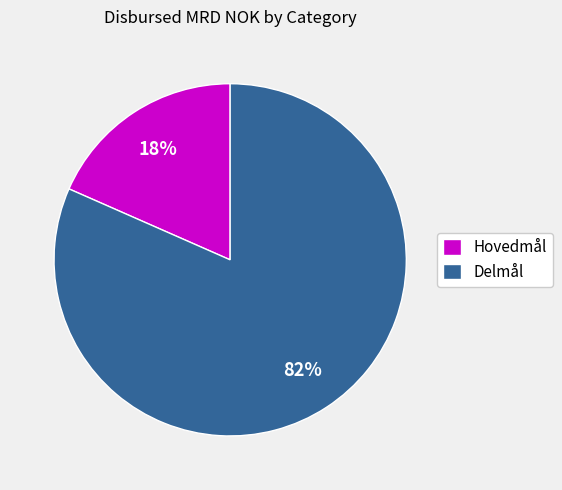

Which slice is the largest?

Delmål